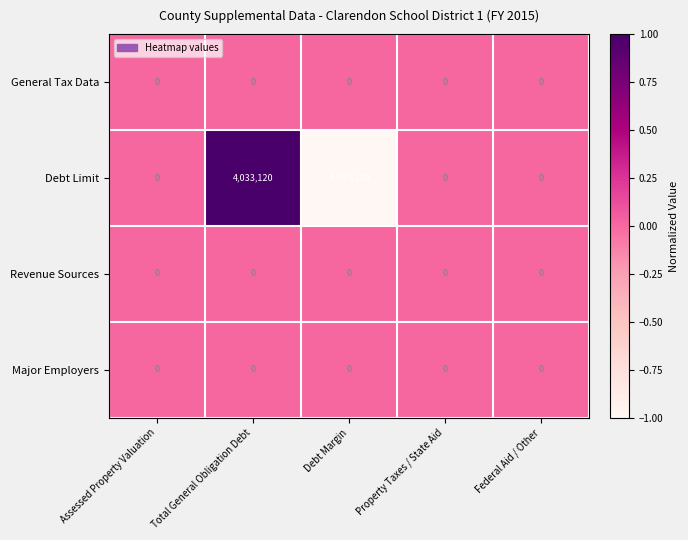

Between Total General Obligation Debt and Federal Aid / Other, which series saw the biggest shift?

Debt Limit